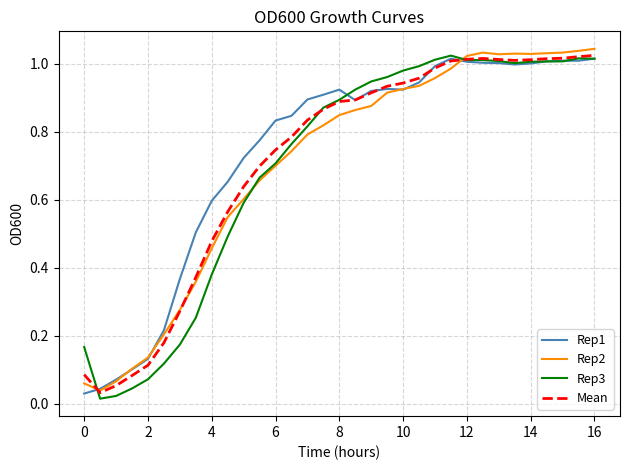

What are all the series names shown in the legend?

Rep1, Rep2, Rep3, Mean